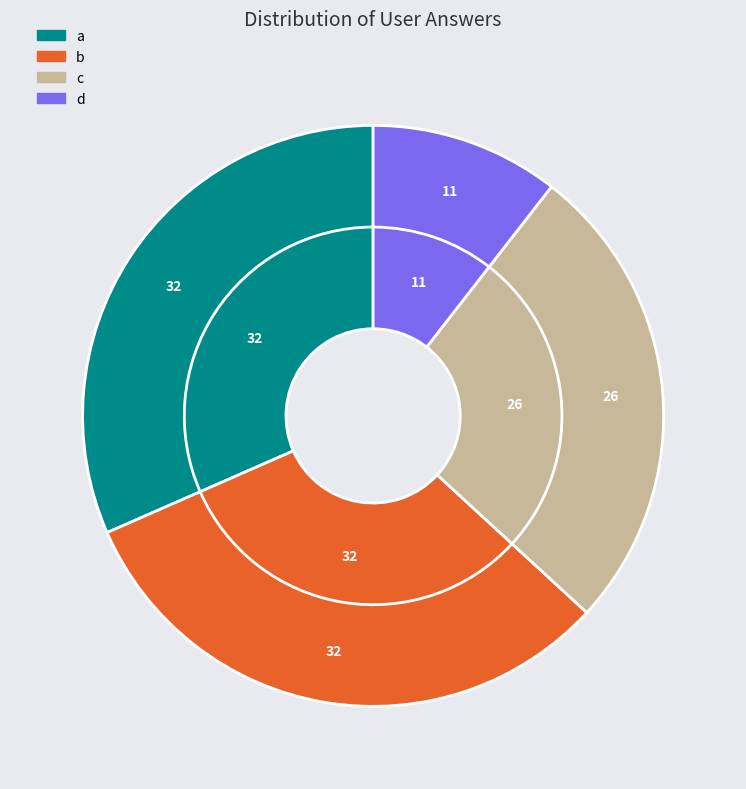

To the nearest percent, what percentage of the pie is c?

26%